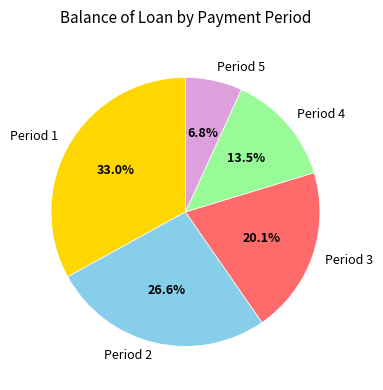

What is the largest slice in the pie chart?

Period 1